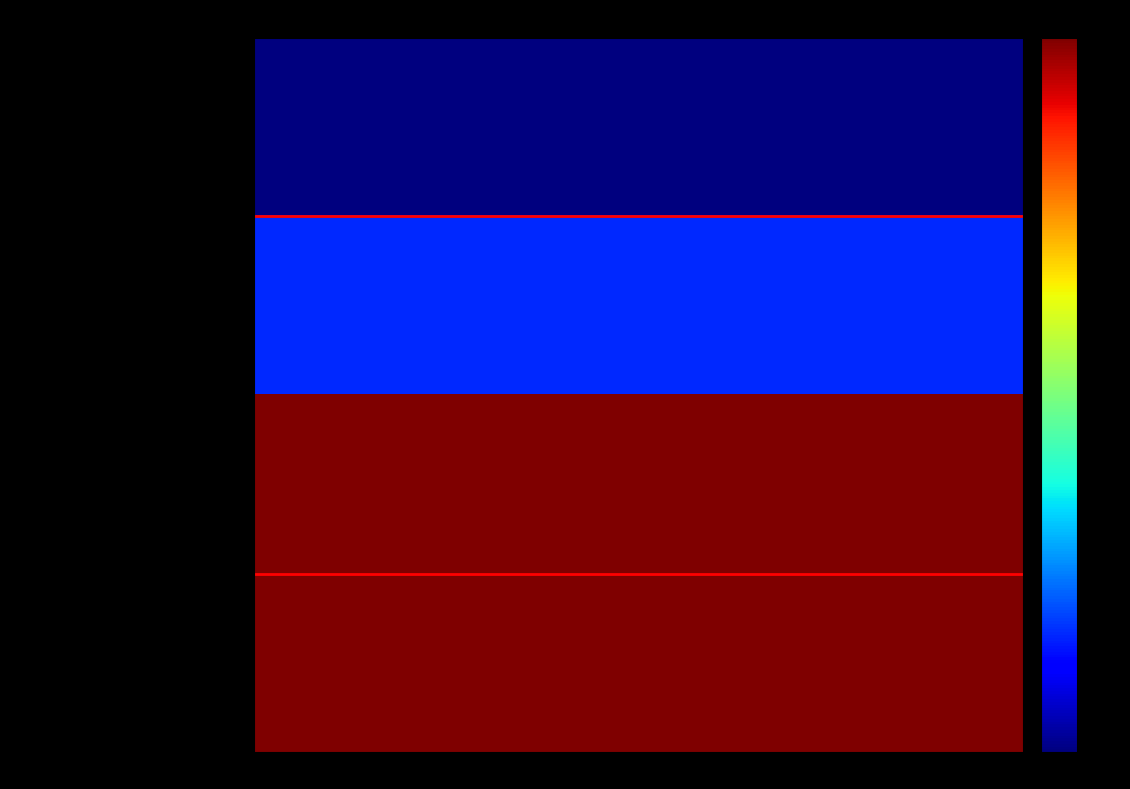

What is the total value across all series at False?

8069